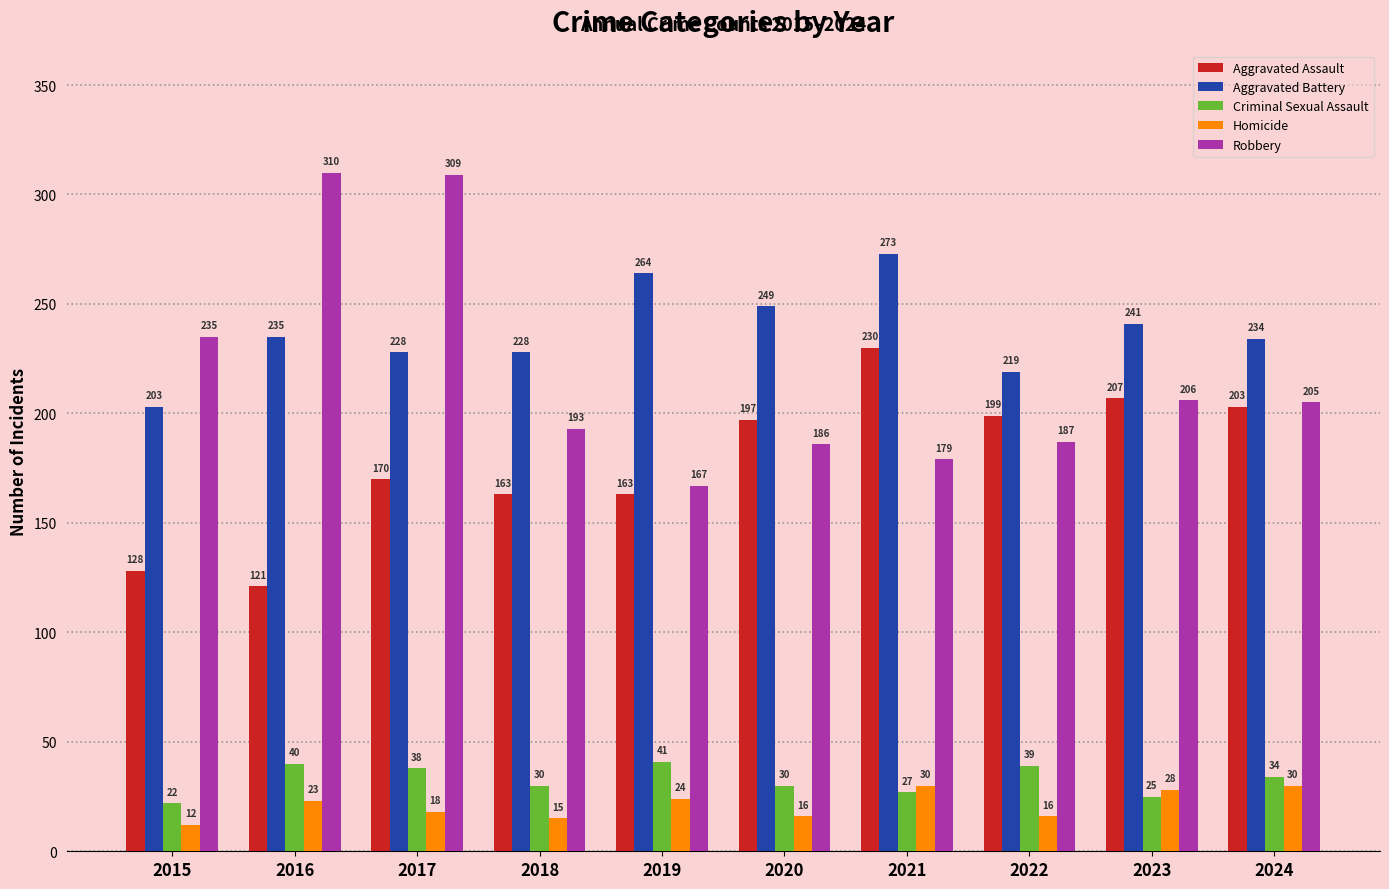

Reading left to right, transcribe all the data shown in this chart.

Aggravated Assault: 2015=128	2016=121	2017=170	2018=163	2019=163	2020=197	2021=230	2022=199	2023=207	2024=203
Aggravated Battery: 2015=203	2016=235	2017=228	2018=228	2019=264	2020=249	2021=273	2022=219	2023=241	2024=234
Criminal Sexual Assault: 2015=22	2016=40	2017=38	2018=30	2019=41	2020=30	2021=27	2022=39	2023=25	2024=34
Homicide: 2015=12	2016=23	2017=18	2018=15	2019=24	2020=16	2021=30	2022=16	2023=28	2024=30
Robbery: 2015=235	2016=310	2017=309	2018=193	2019=167	2020=186	2021=179	2022=187	2023=206	2024=205